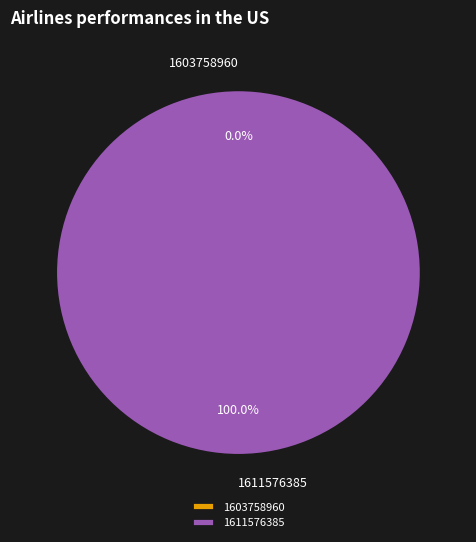

To the nearest percent, what portion does 1611576385 represent?

100%